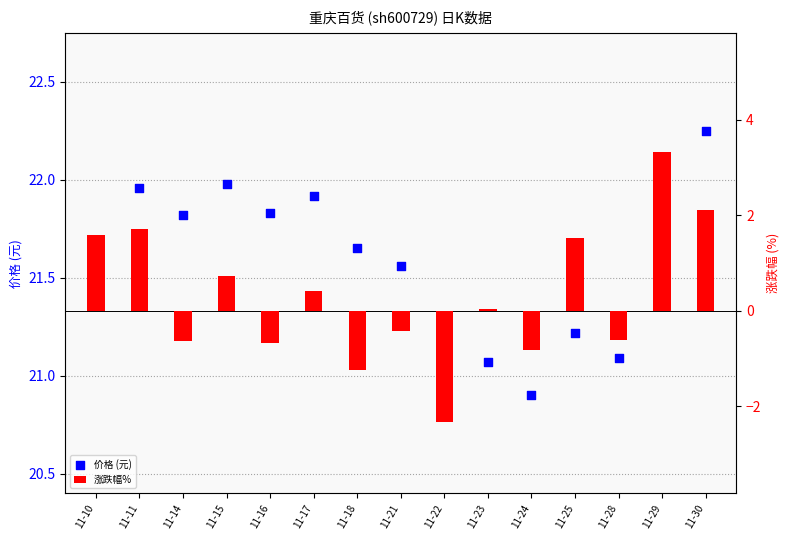

Which series reaches the maximum Y coordinate?

价格 (元)